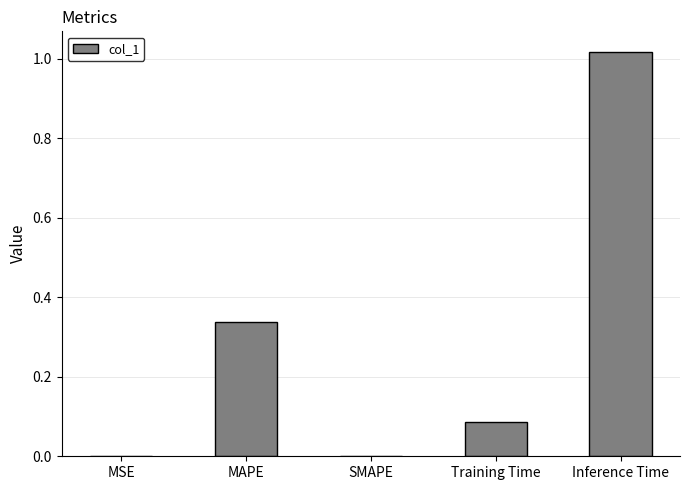

Which category has the highest value across all series?

Inference Time